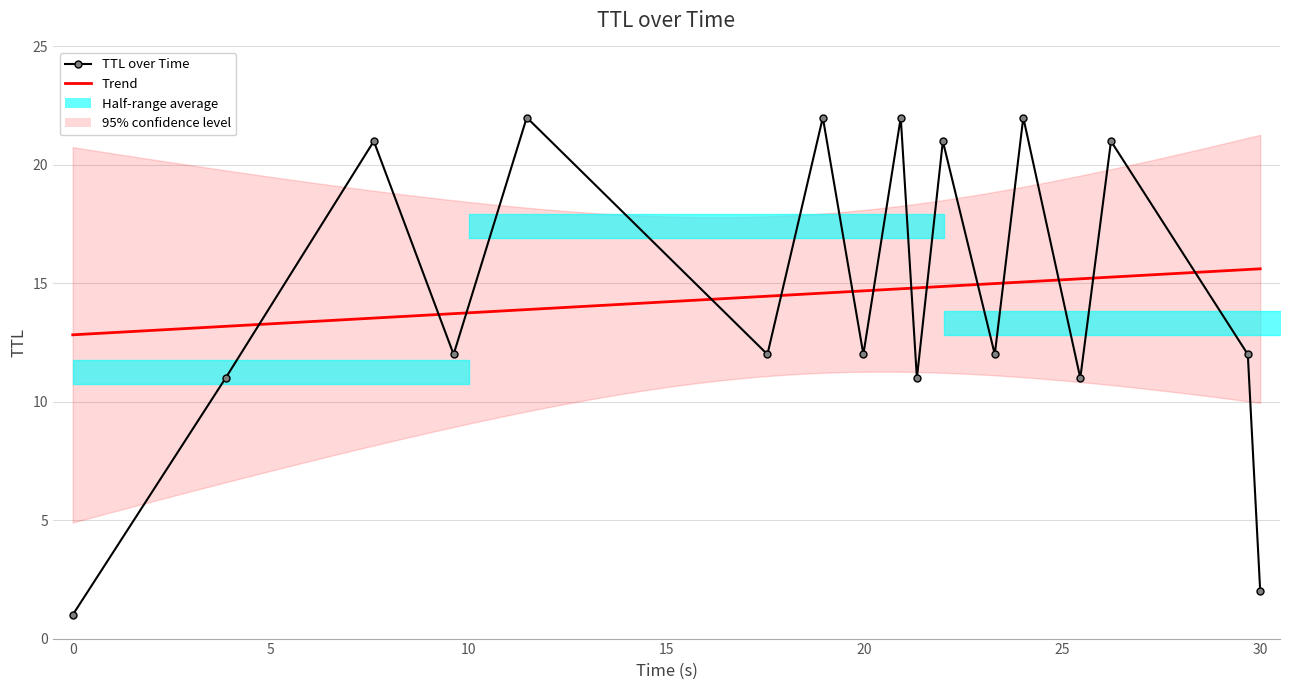

What is the smallest value displayed?

1